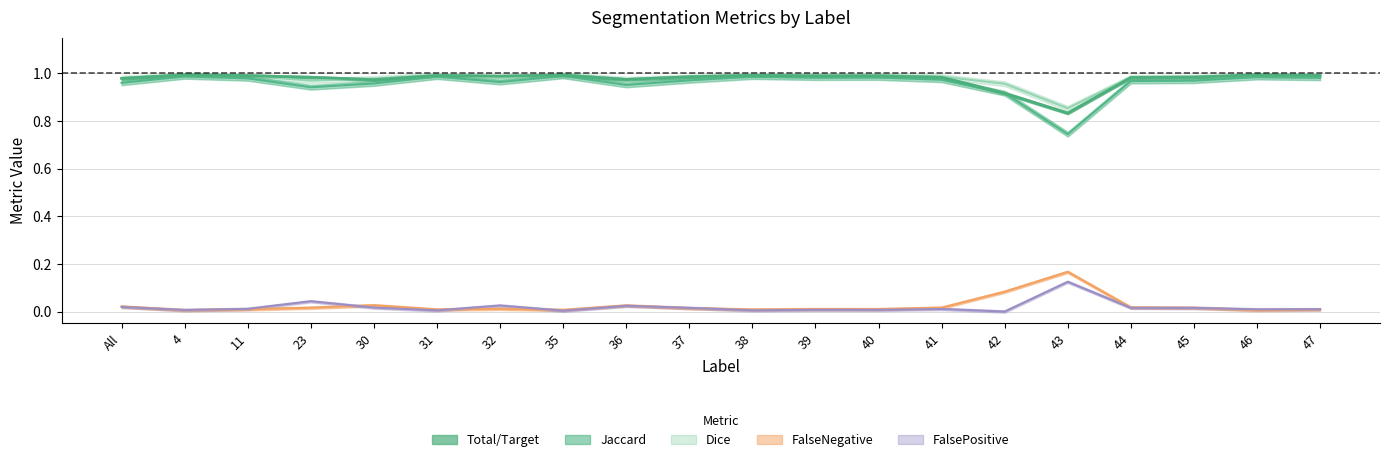

What is the value of the Total/Target point at the 15th from the left?

0.9